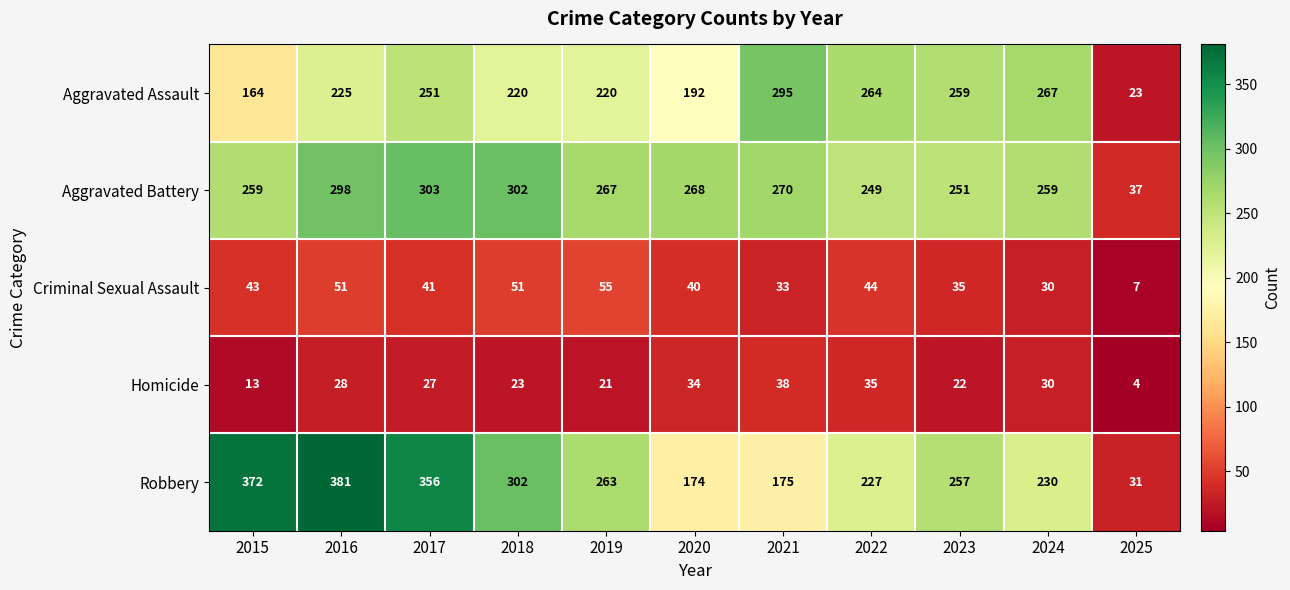

Which series changed the most between 2019 and 2022?

Aggravated Assault